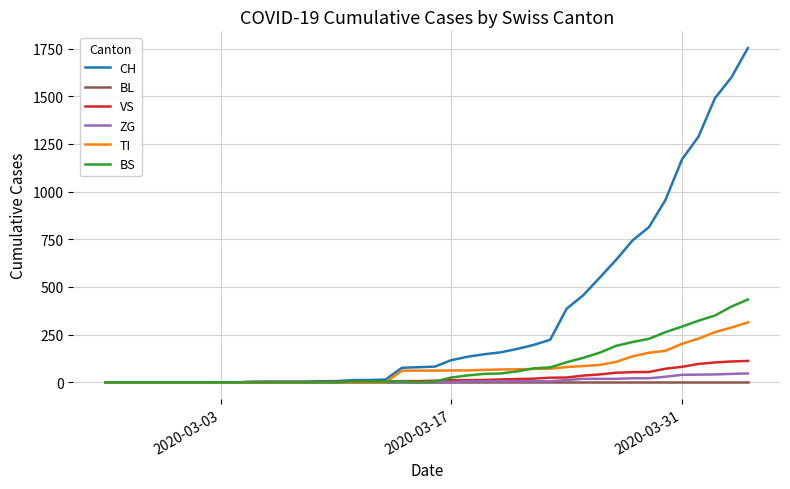

What is the greatest value displayed?

1753